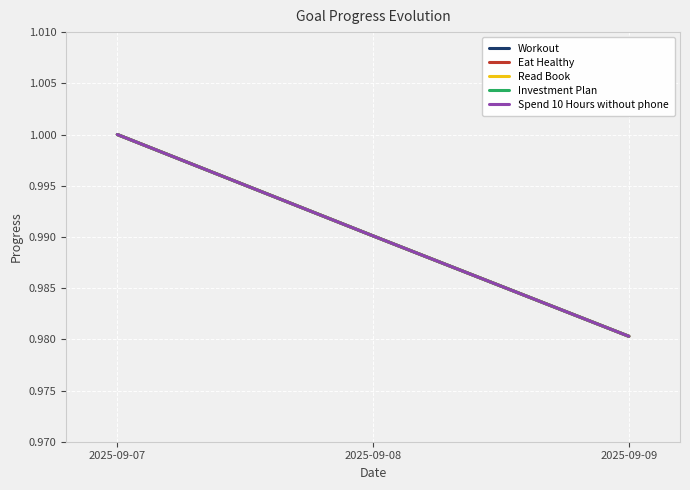

Is this an area chart (filled region under the line)?

No